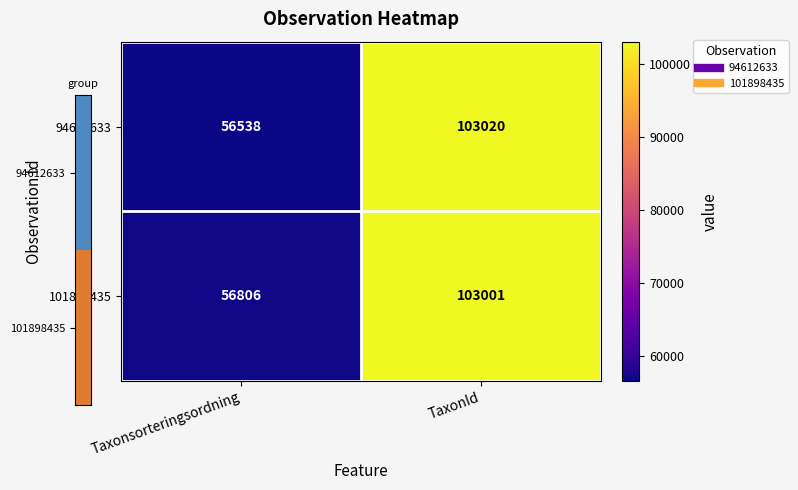

The value of 101898435 at TaxonId is 179147. True or false?

False